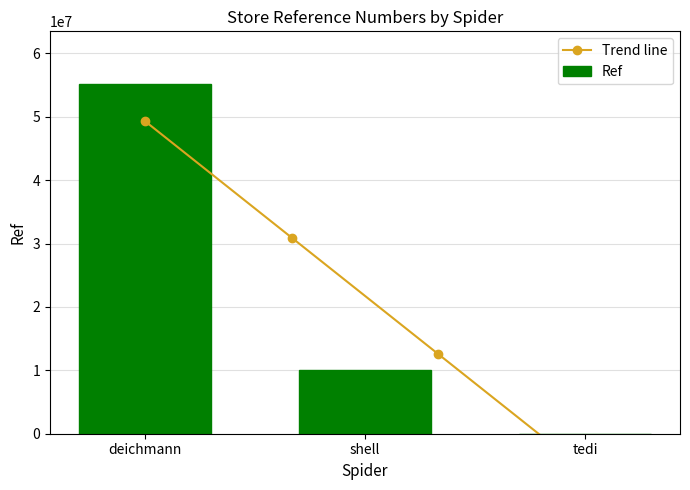

Which category has the highest value across all series?

deichmann